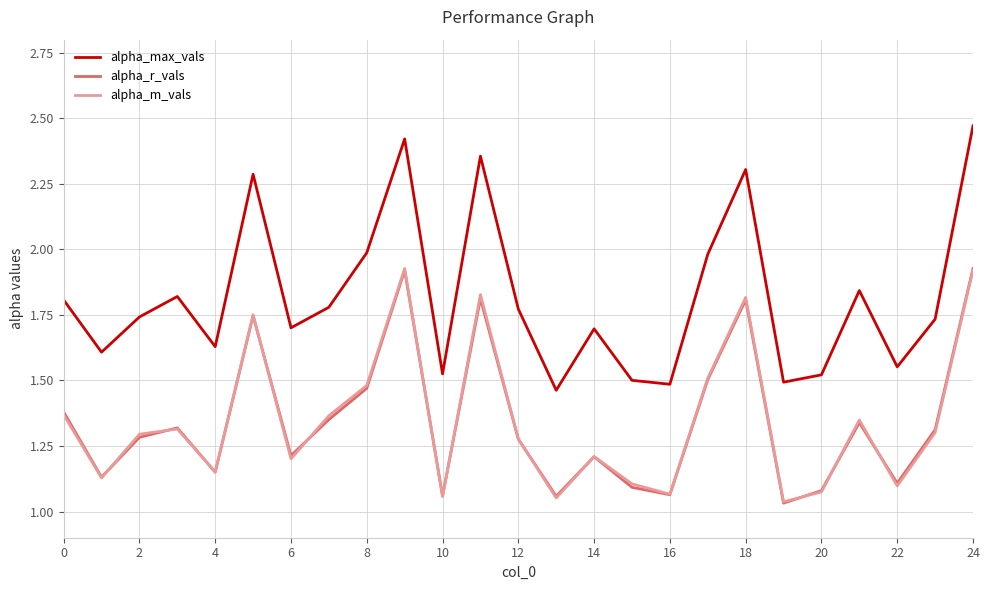

Which series has the largest total across all categories?

alpha_max_vals